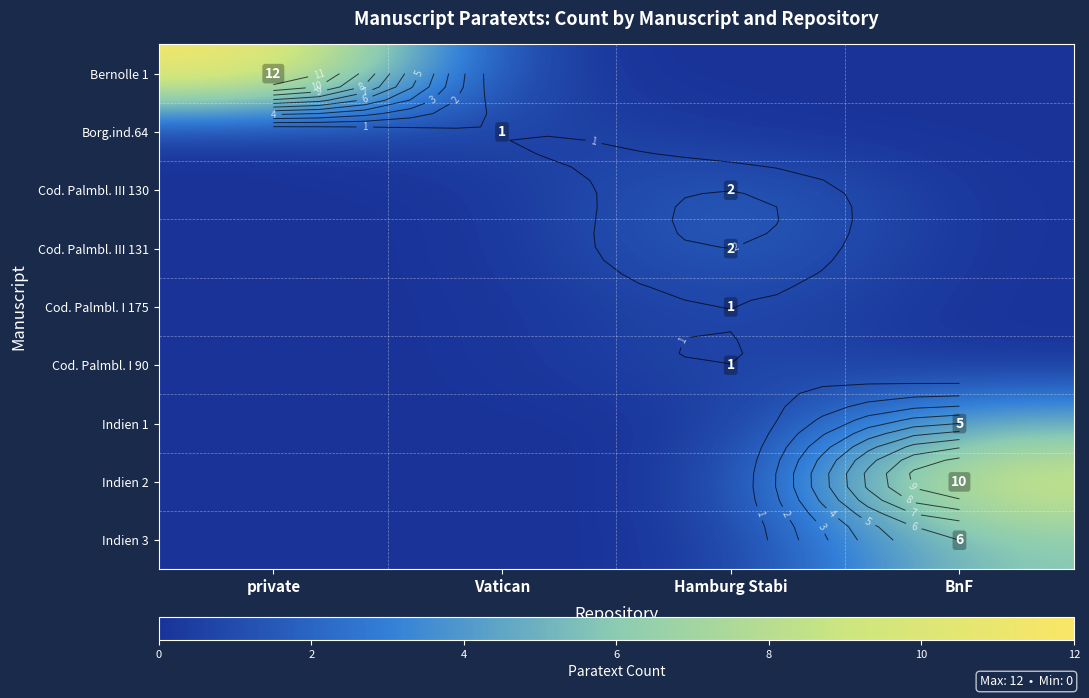

Rank the categories by Cod. Palmbl. III 130 value from lowest to highest.

private, Vatican, BnF, Hamburg Stabi